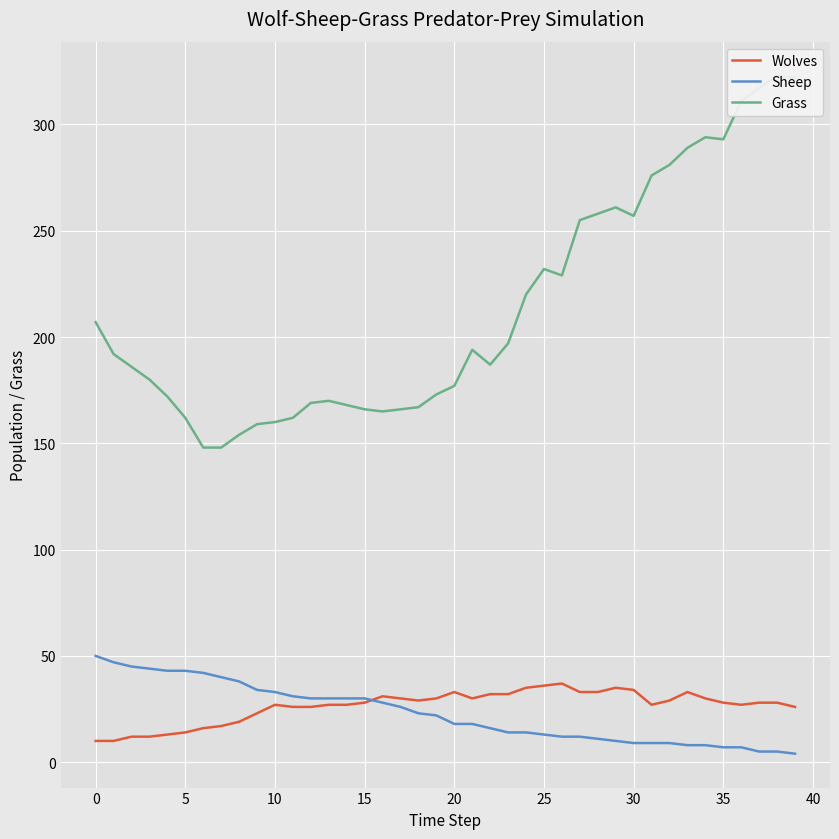

True or false: Sheep has more than 2 interior local peaks.

False